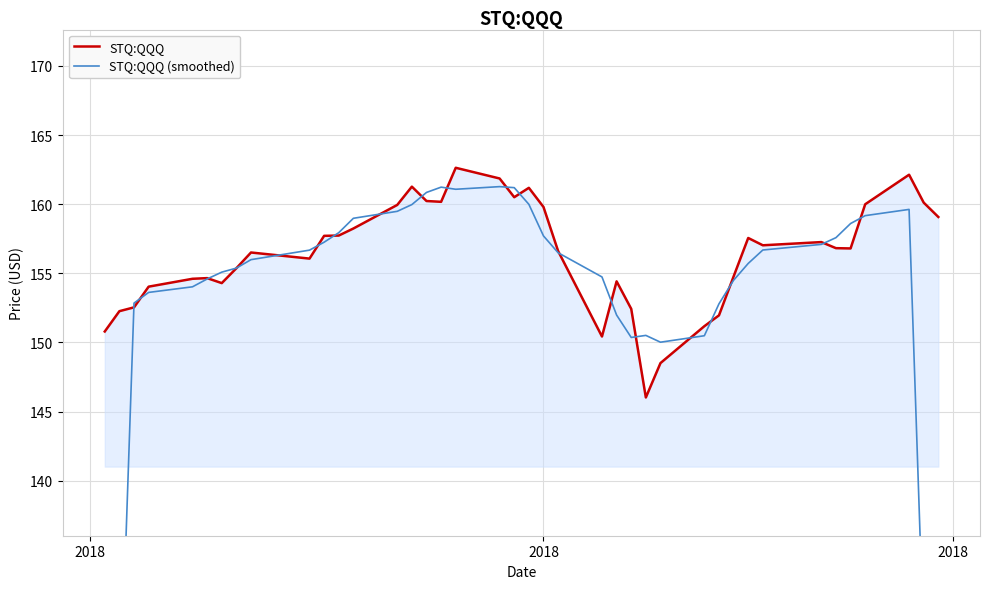

After their last crossing, which series has the higher values: STQ:QQQ (smoothed) or STQ:QQQ?

STQ:QQQ